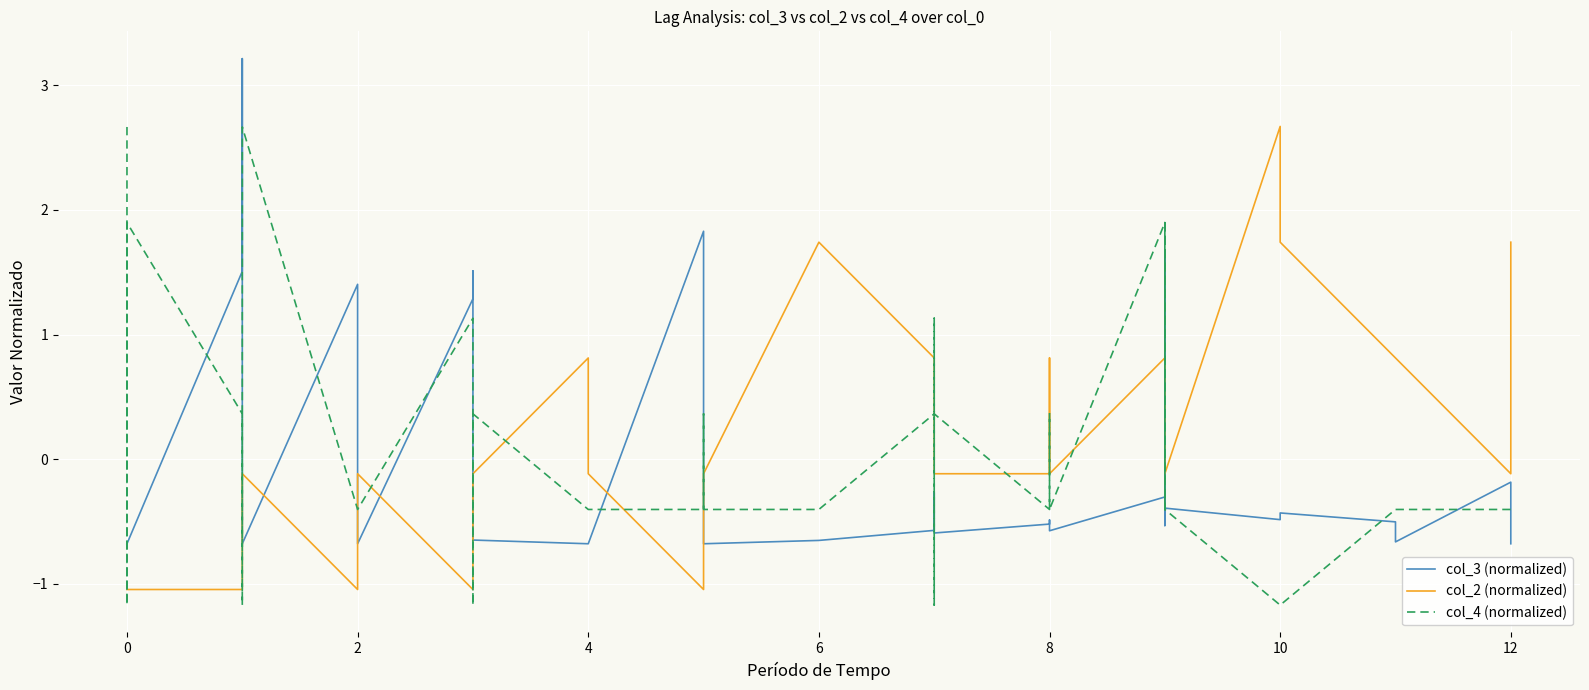

How many values in the col_2 (normalized) series exceed 0?

13